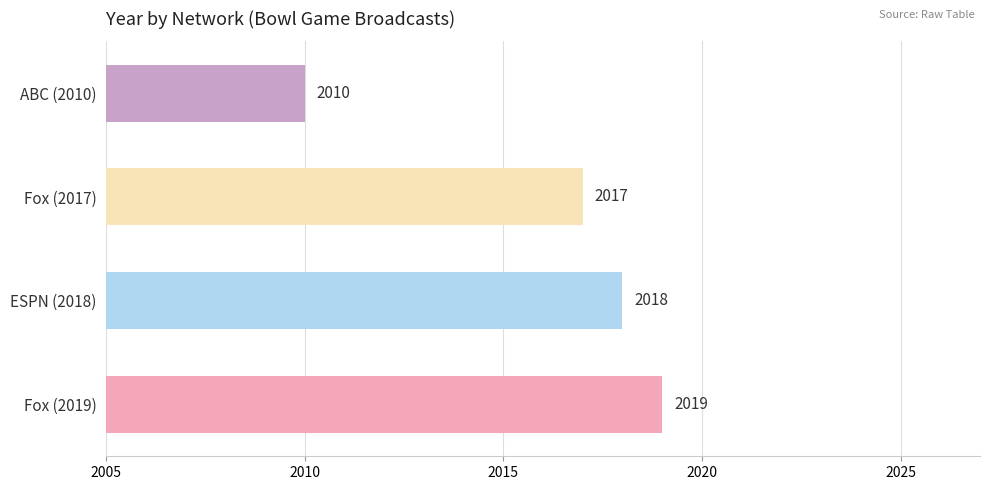

Approximately how many times larger is the value at ESPN (2018) compared to Fox (2019)?

1.0